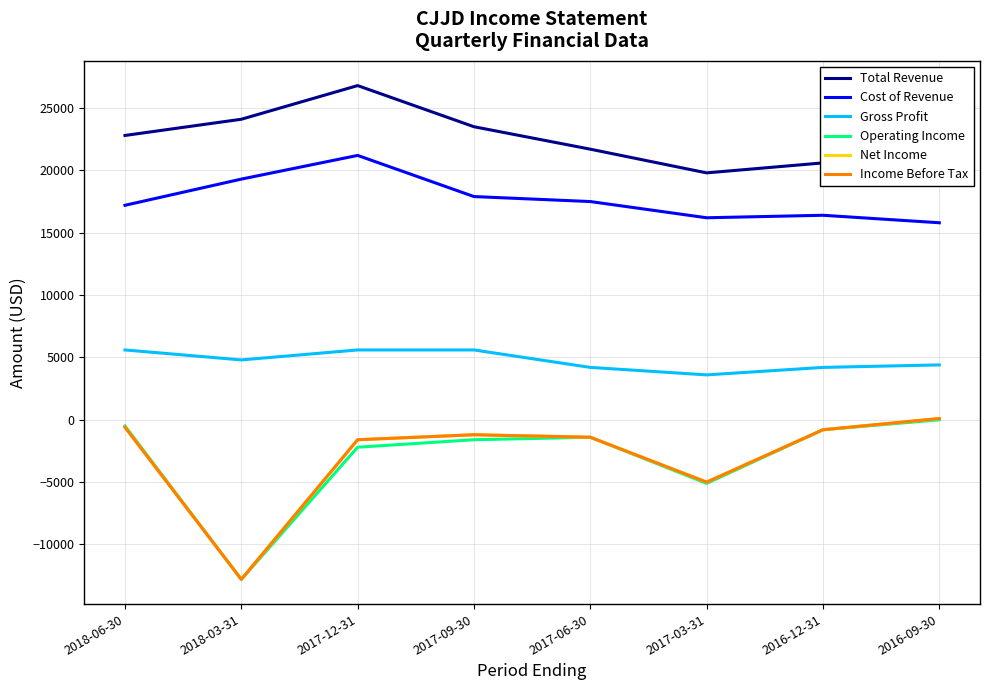

Which series has the widest spread of values?

Net Income